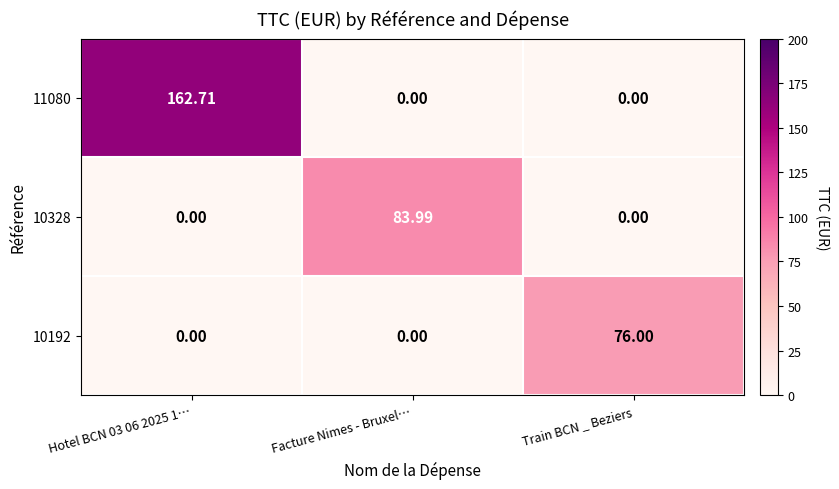

Is the value of 10192 at Train BCN _ Beziers greater than the value of 10328 at Hotel BCN 03 06 2025 1…?

Yes